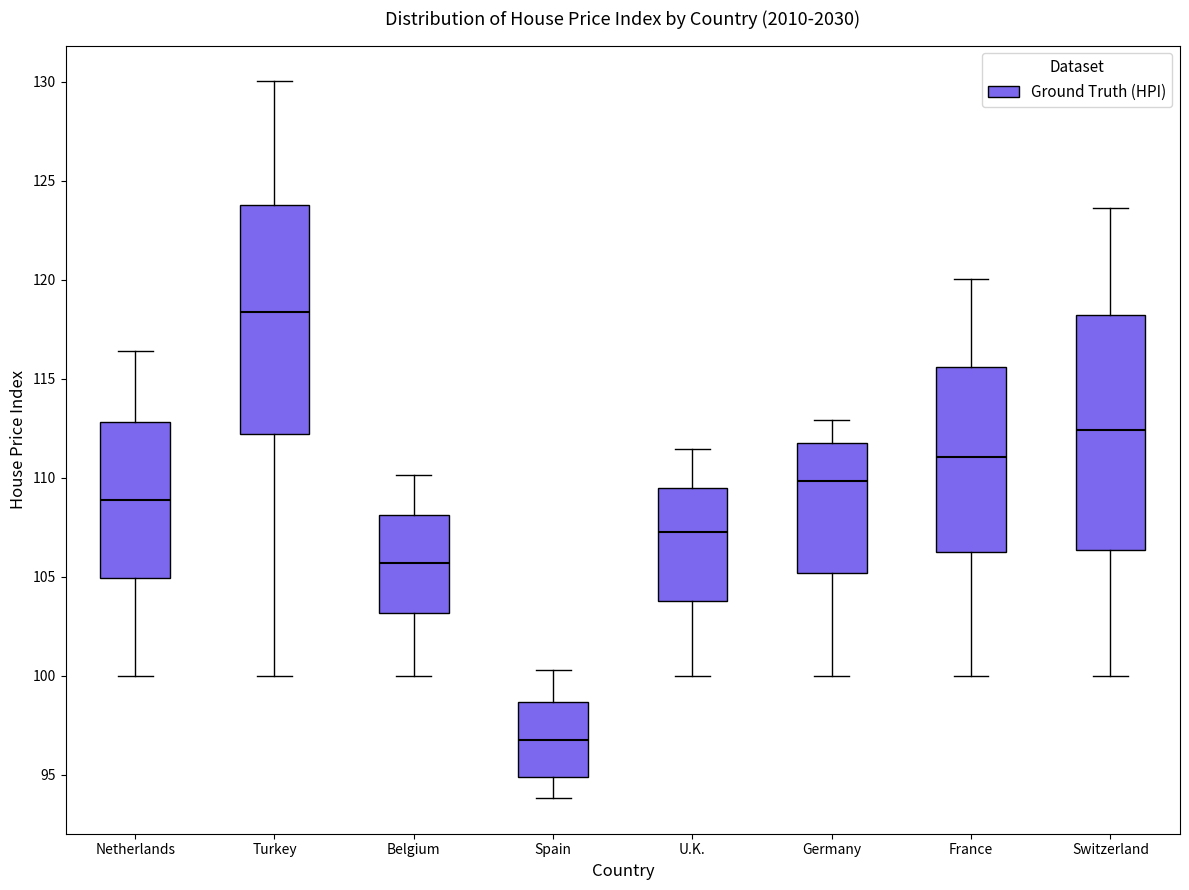

Which box's median line is the lowest?

Spain